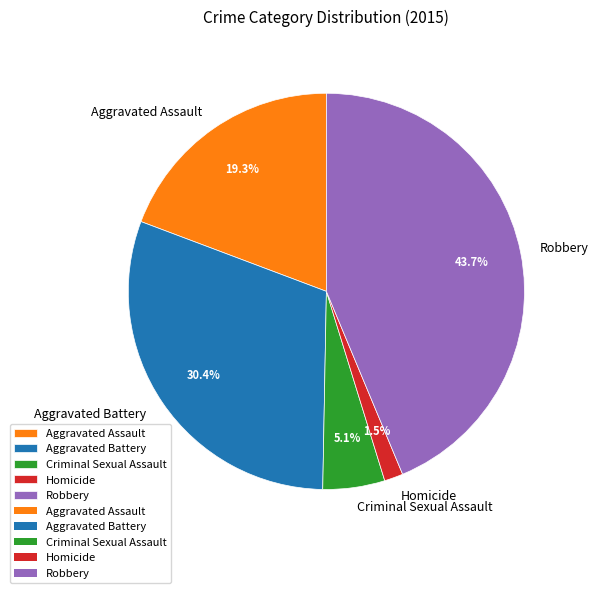

Rank the categories by value from highest to lowest.

Robbery, Aggravated Battery, Aggravated Assault, Criminal Sexual Assault, Homicide